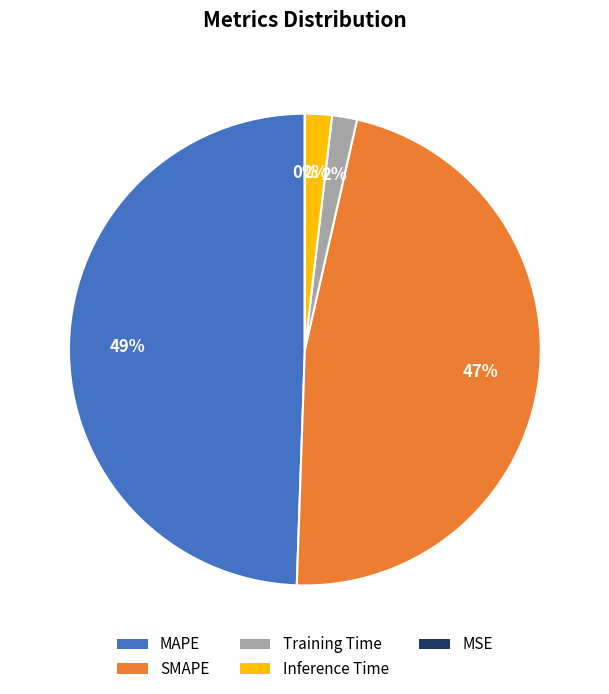

Does Inference Time represent more than half of the total?

No